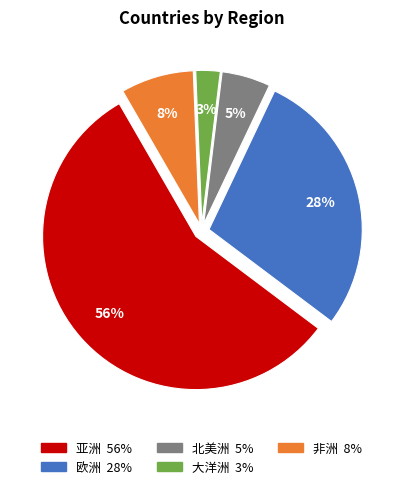

How many slices are in this pie chart?

5